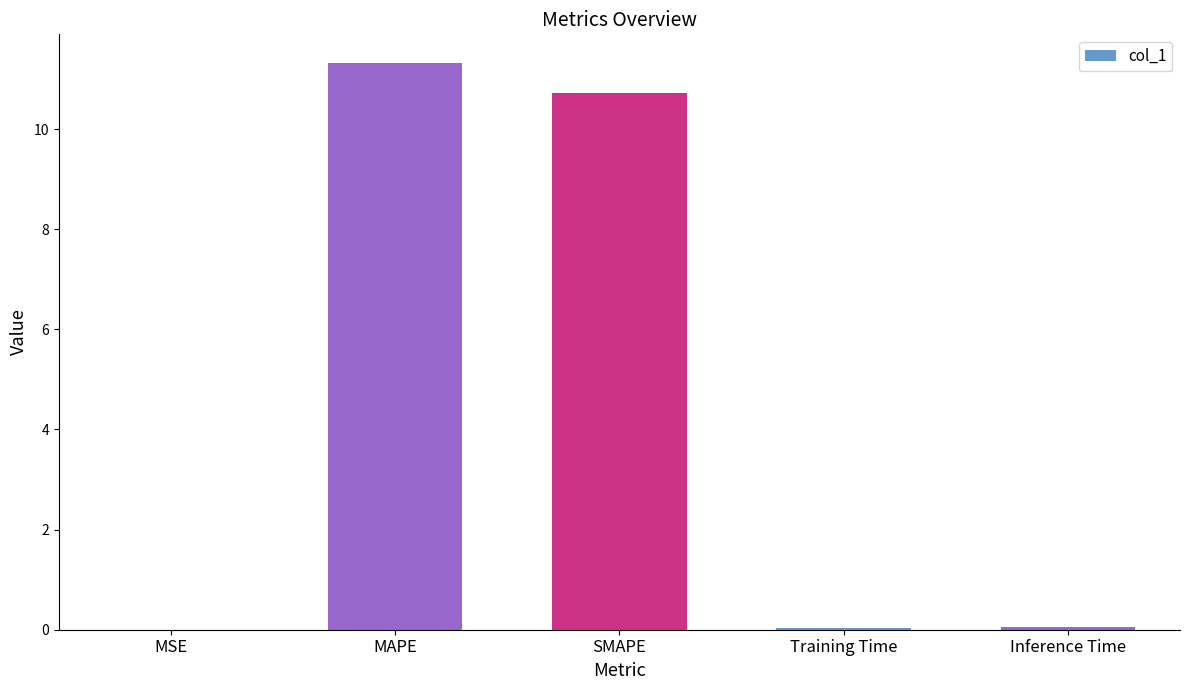

True or false: the data shows 0.0 at MSE.

True